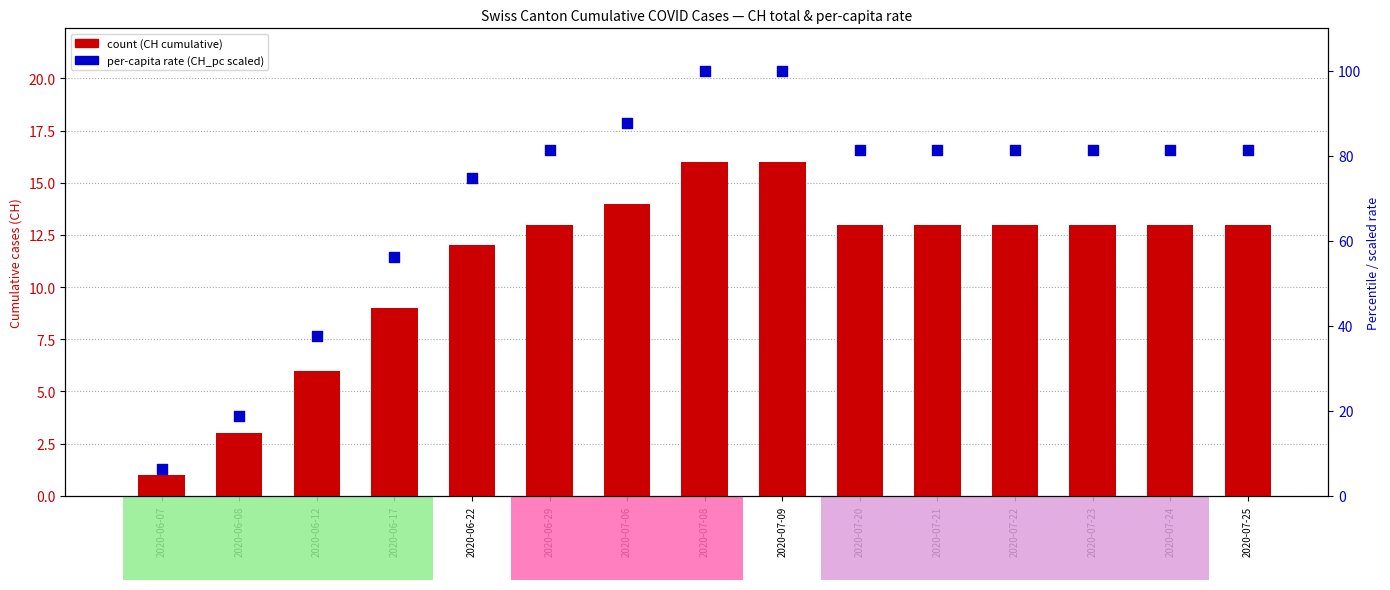

Which series has the largest Y range (max minus min)?

CH per-capita rank